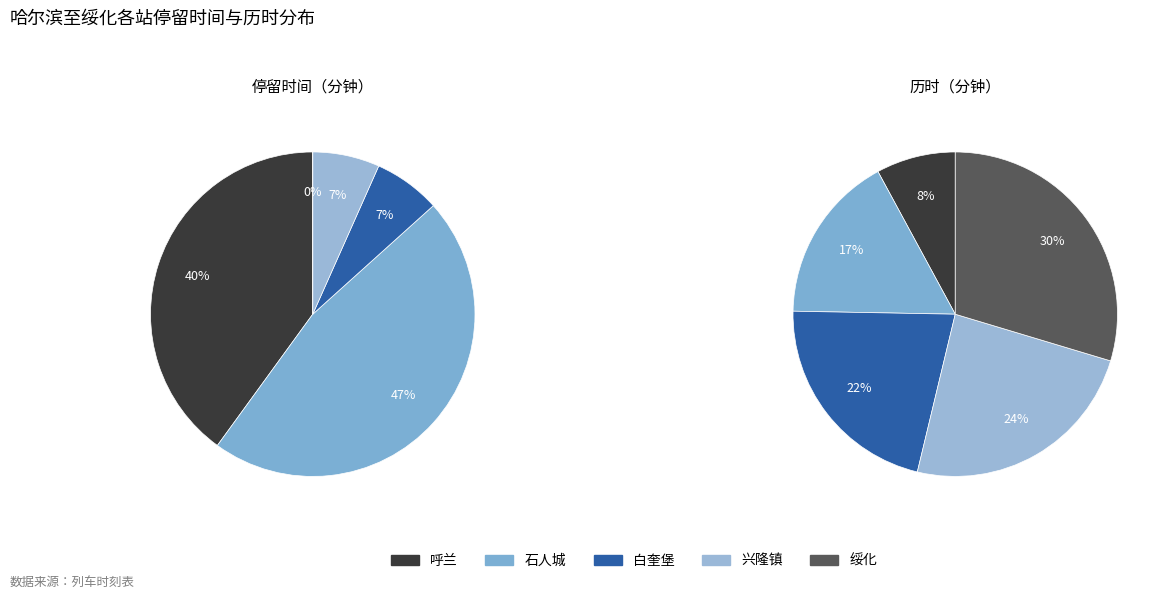

Which has a higher value, 兴隆镇 or 呼兰?

呼兰